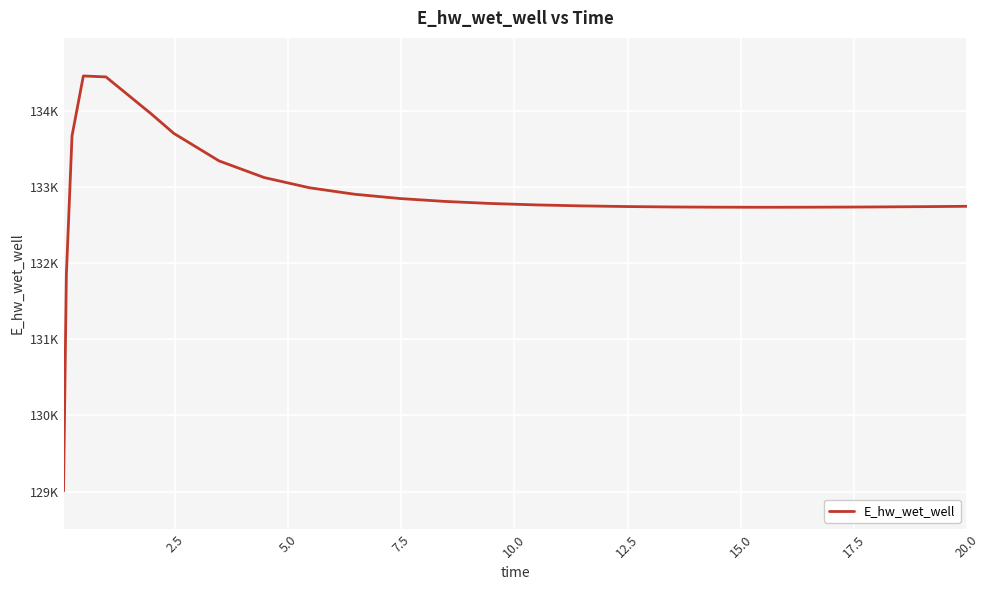

Is this an area chart (filled region under the line)?

No